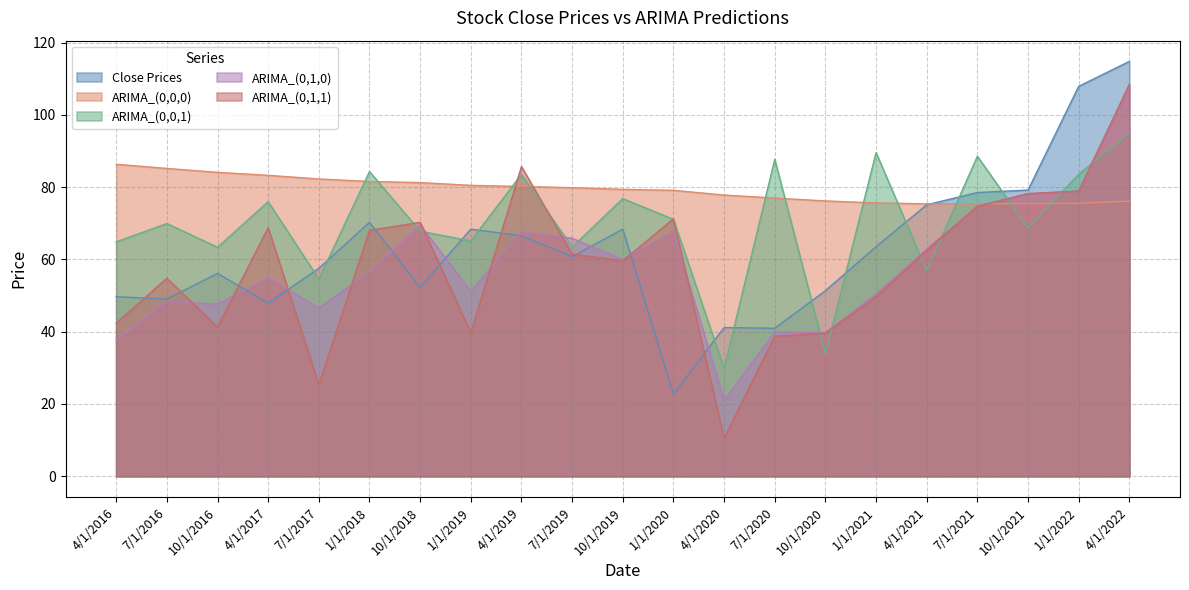

How many values in the ARIMA_(0,1,0) series exceed 56?

11